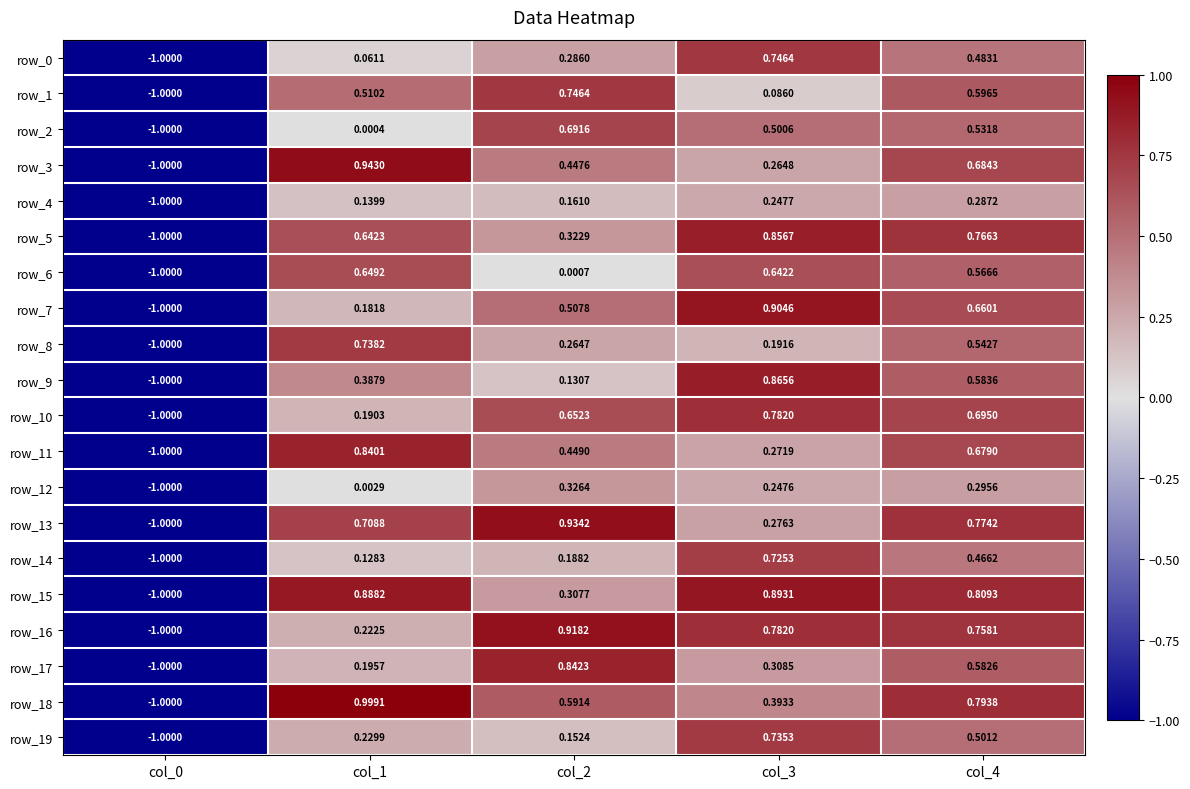

Is the value of row_6 at col_2 greater than the value of row_8 at col_0?

Yes